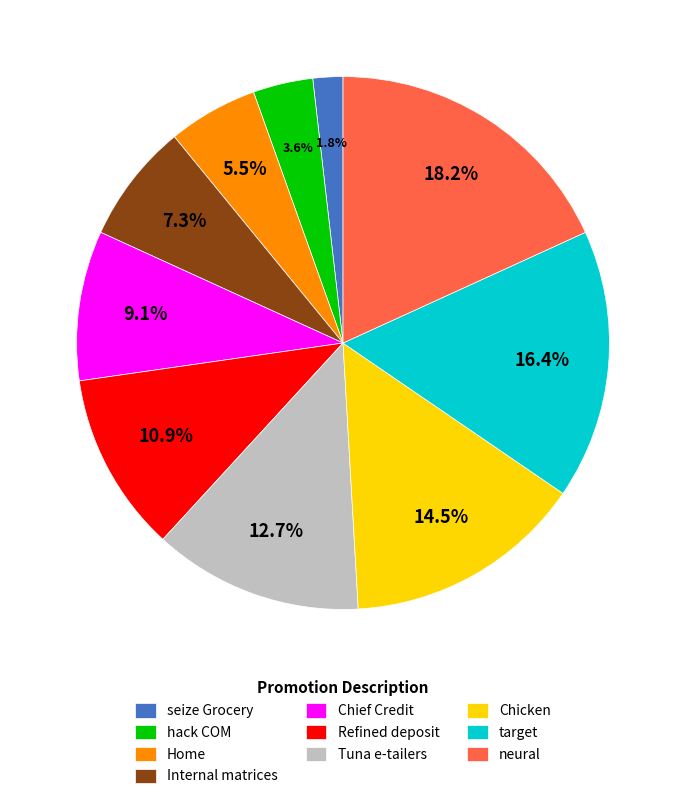

Which slice is the largest?

neural